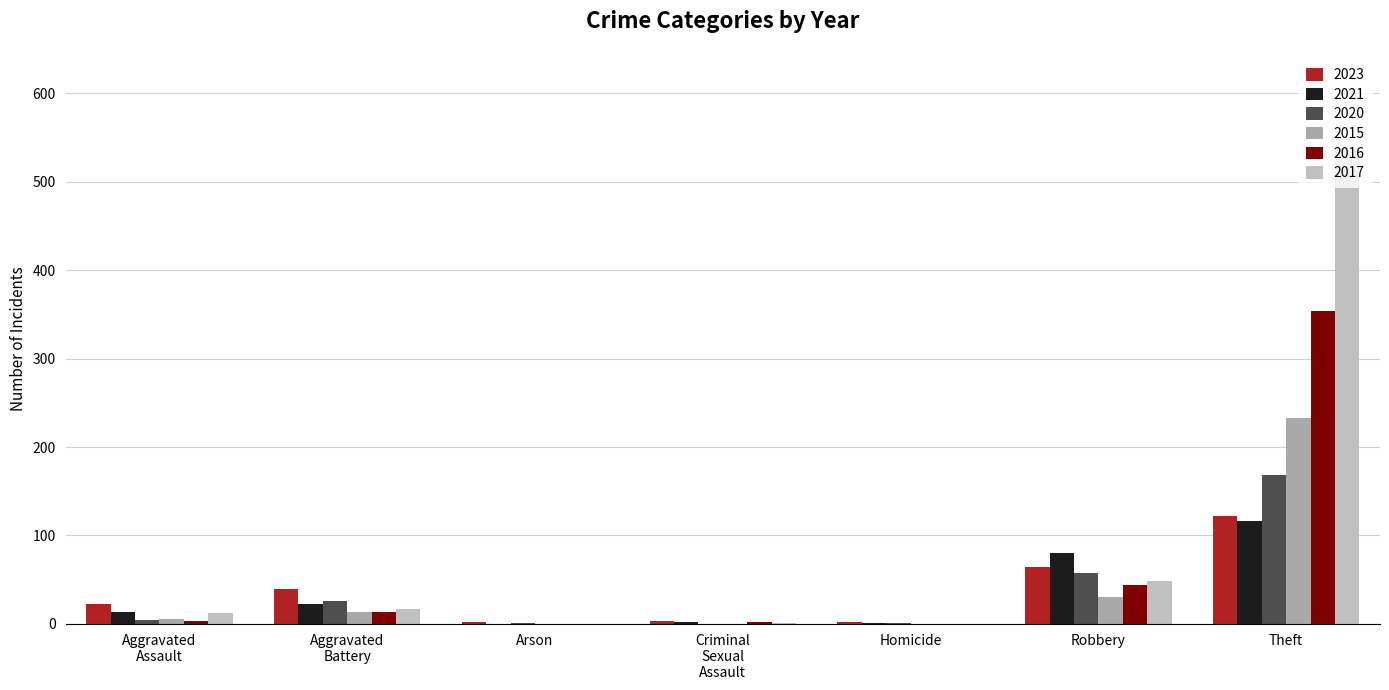

Are the bars horizontal?

No